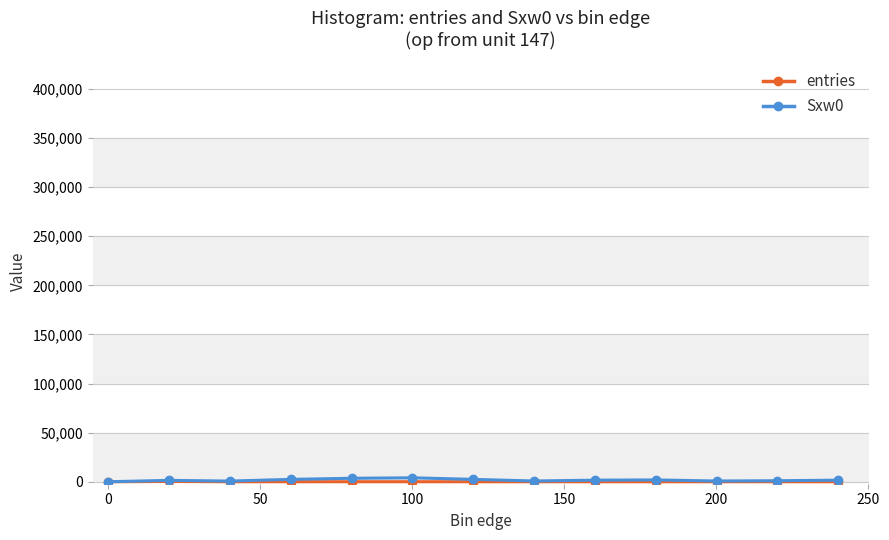

True or false: Sxw0 has more than 0 points higher than both neighbors.

True